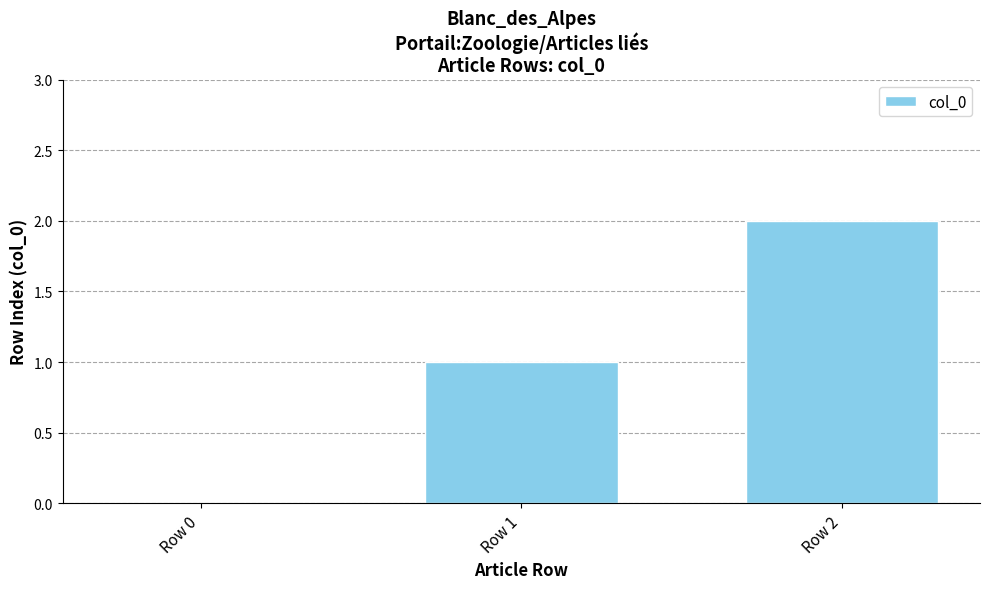

What is the sum of all values?

3